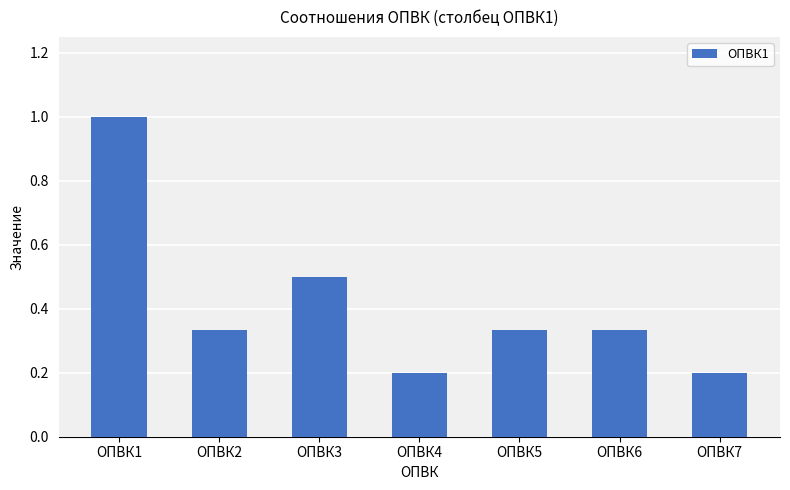

What is the value of the 7th bar from the left?

0.2